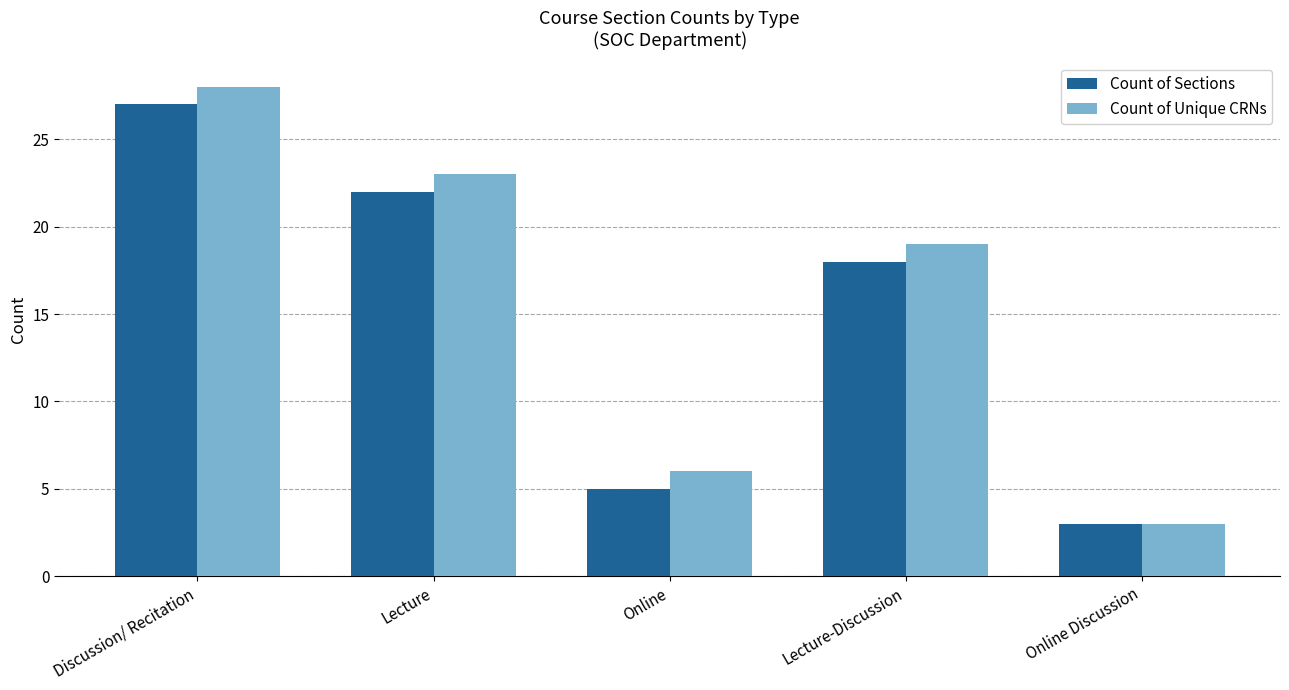

What position from the right is Lecture-Discussion?

2